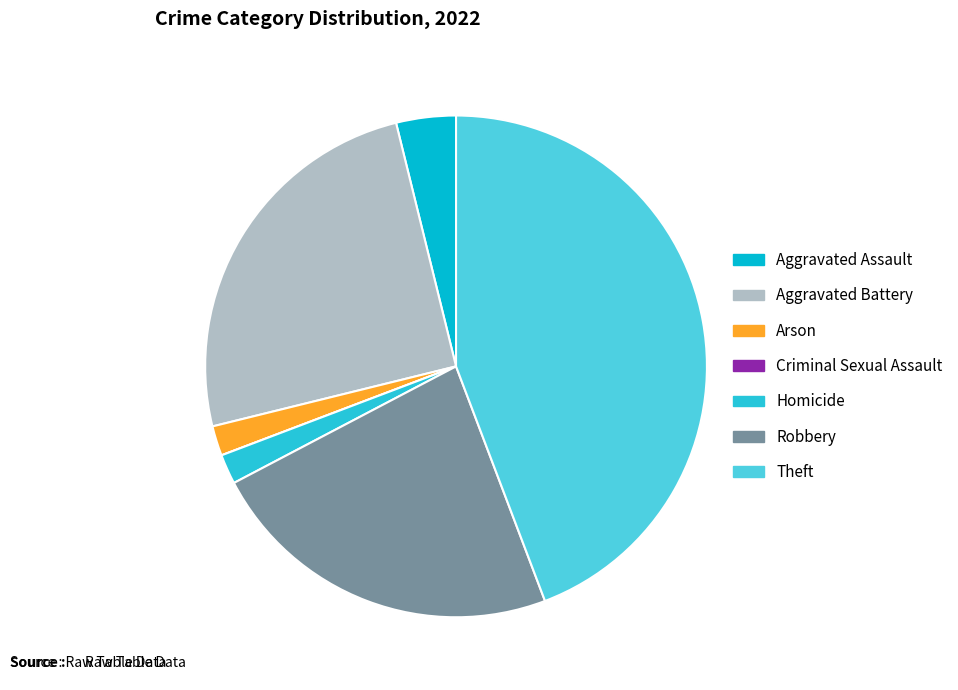

How many slices are in this pie chart?

7